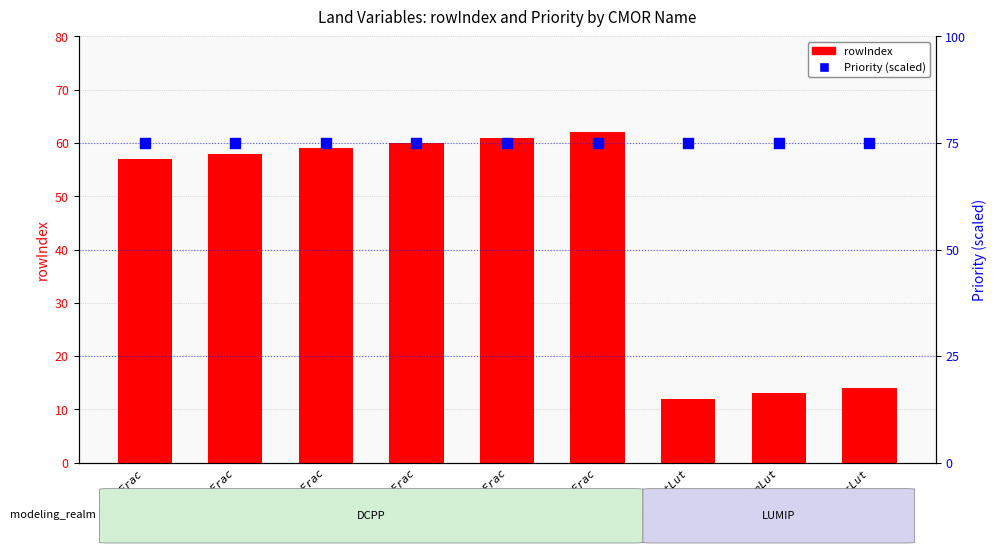

Which series reaches the maximum Y coordinate?

Priority (scaled)